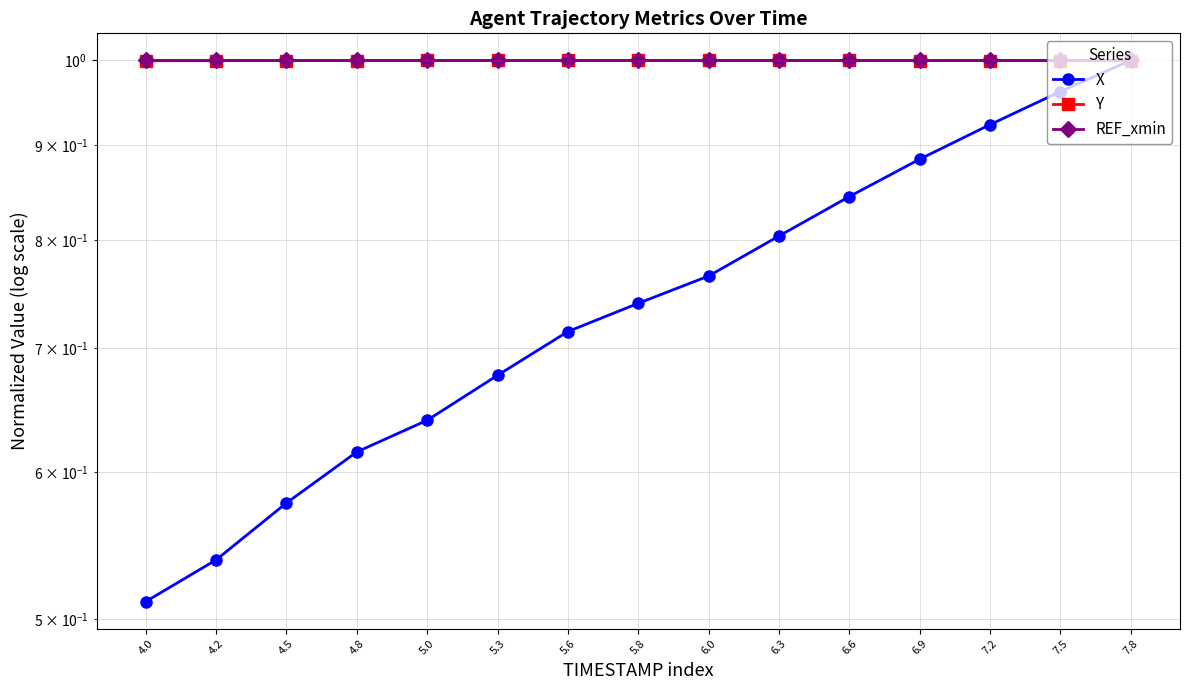

Which category has the lowest value across all series?

4.0